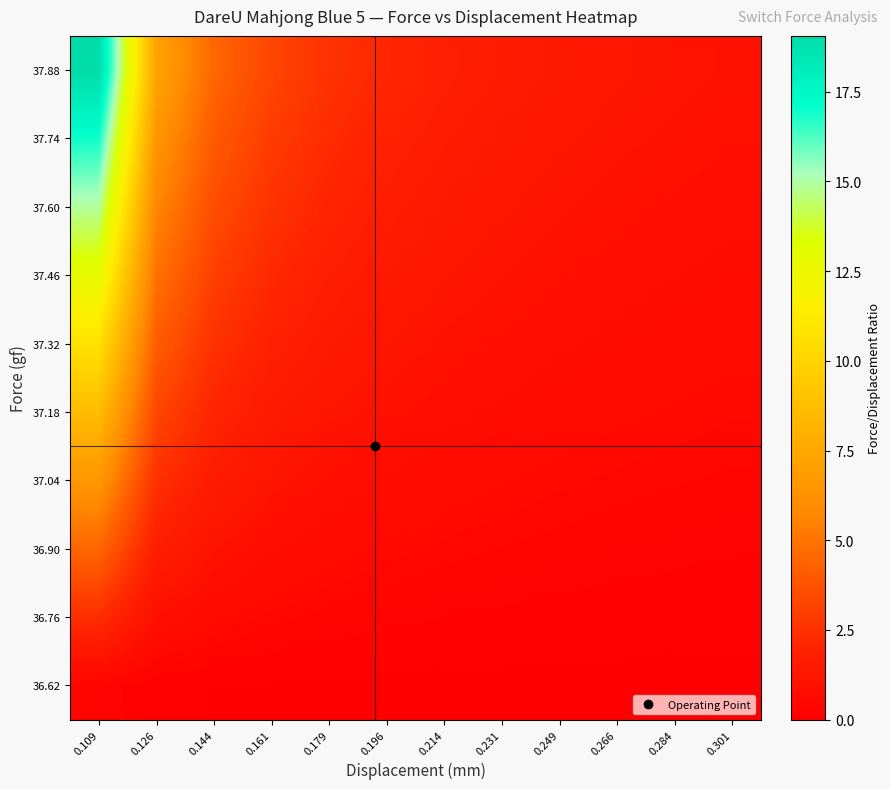

Reading left to right, what are all the values shown in this chart?

36.62: 0.109=0.3	0.126=0.1	0.144=0.1	0.161=0.1	0.179=0.0	0.196=0.0	0.214=0.0	0.231=0.0	0.249=0.0	0.266=0.0	0.284=0.0	0.301=0.0
36.76: 0.109=2.4	0.126=0.9	0.144=0.6	0.161=0.4	0.179=0.3	0.196=0.3	0.214=0.2	0.231=0.2	0.249=0.2	0.266=0.2	0.284=0.1	0.301=0.1
36.90: 0.109=4.5	0.126=1.7	0.144=1.1	0.161=0.8	0.179=0.6	0.196=0.5	0.214=0.4	0.231=0.4	0.249=0.3	0.266=0.3	0.284=0.3	0.301=0.2
37.04: 0.109=6.6	0.126=2.5	0.144=1.6	0.161=1.1	0.179=0.9	0.196=0.7	0.214=0.6	0.231=0.5	0.249=0.5	0.266=0.4	0.284=0.4	0.301=0.3
37.18: 0.109=8.6	0.126=3.3	0.144=2.0	0.161=1.5	0.179=1.2	0.196=1.0	0.214=0.8	0.231=0.7	0.249=0.6	0.266=0.6	0.284=0.5	0.301=0.5
37.32: 0.109=10.7	0.126=4.1	0.144=2.5	0.161=1.8	0.179=1.4	0.196=1.2	0.214=1.0	0.231=0.9	0.249=0.8	0.266=0.7	0.284=0.6	0.301=0.6
37.46: 0.109=12.8	0.126=4.9	0.144=3.0	0.161=2.2	0.179=1.7	0.196=1.4	0.214=1.2	0.231=1.0	0.249=0.9	0.266=0.8	0.284=0.7	0.301=0.7
37.60: 0.109=14.9	0.126=5.7	0.144=3.5	0.161=2.5	0.179=2.0	0.196=1.6	0.214=1.4	0.231=1.2	0.249=1.1	0.266=1.0	0.284=0.9	0.301=0.8
37.74: 0.109=17.0	0.126=6.5	0.144=4.0	0.161=2.9	0.179=2.3	0.196=1.9	0.214=1.6	0.231=1.4	0.249=1.2	0.266=1.1	0.284=1.0	0.301=0.9
37.88: 0.109=19.1	0.126=7.3	0.144=4.5	0.161=3.3	0.179=2.6	0.196=2.1	0.214=1.8	0.231=1.6	0.249=1.4	0.266=1.2	0.284=1.1	0.301=1.0